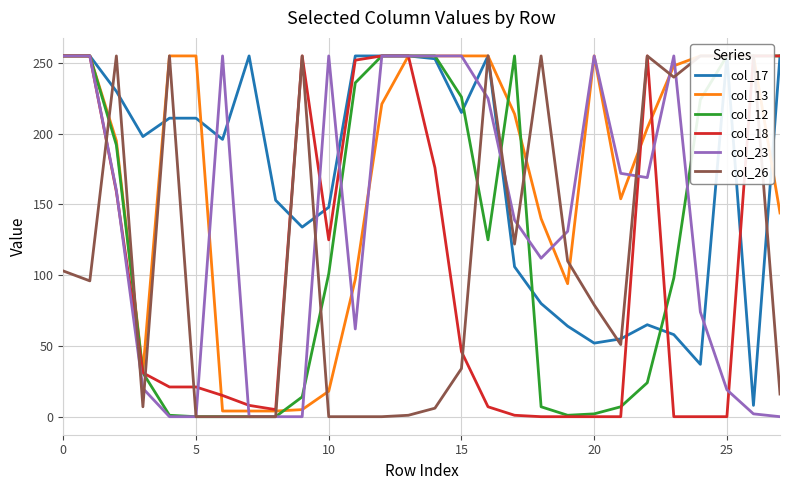

What is the label of the 7th point from the right?

21